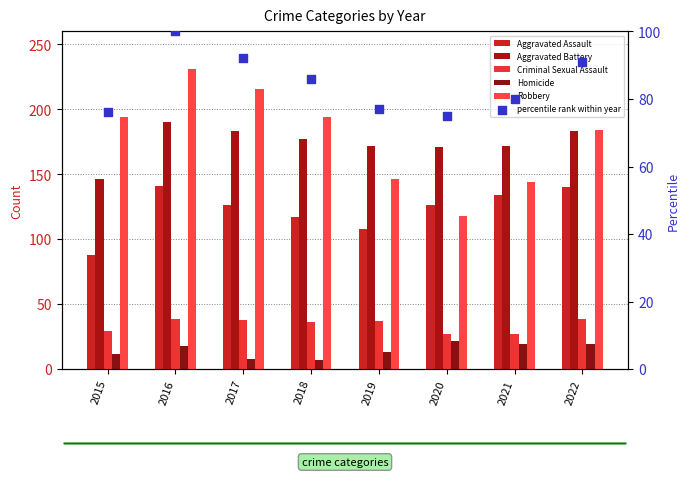

At which category is the sum across all series the highest?

2016